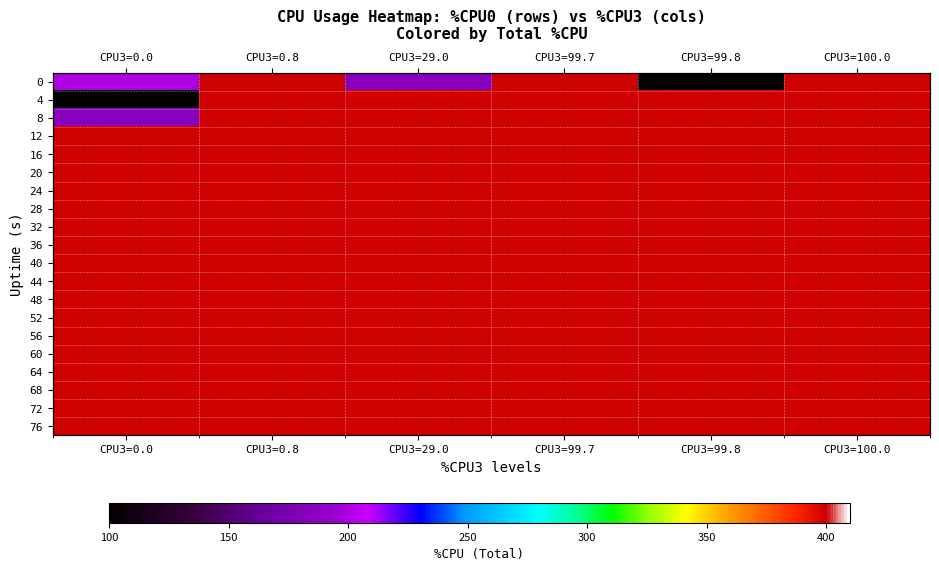

What is the spread (max minus min) of values at CPU3=29.0?

217.6